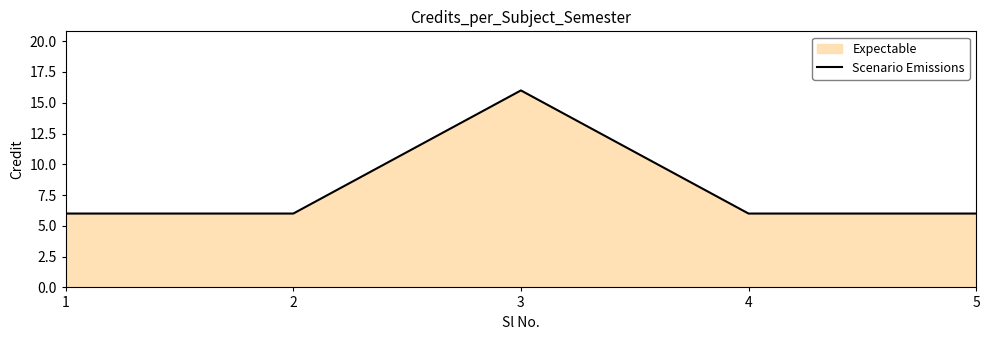

True or false: there are more than 0 points higher than both neighbors.

True